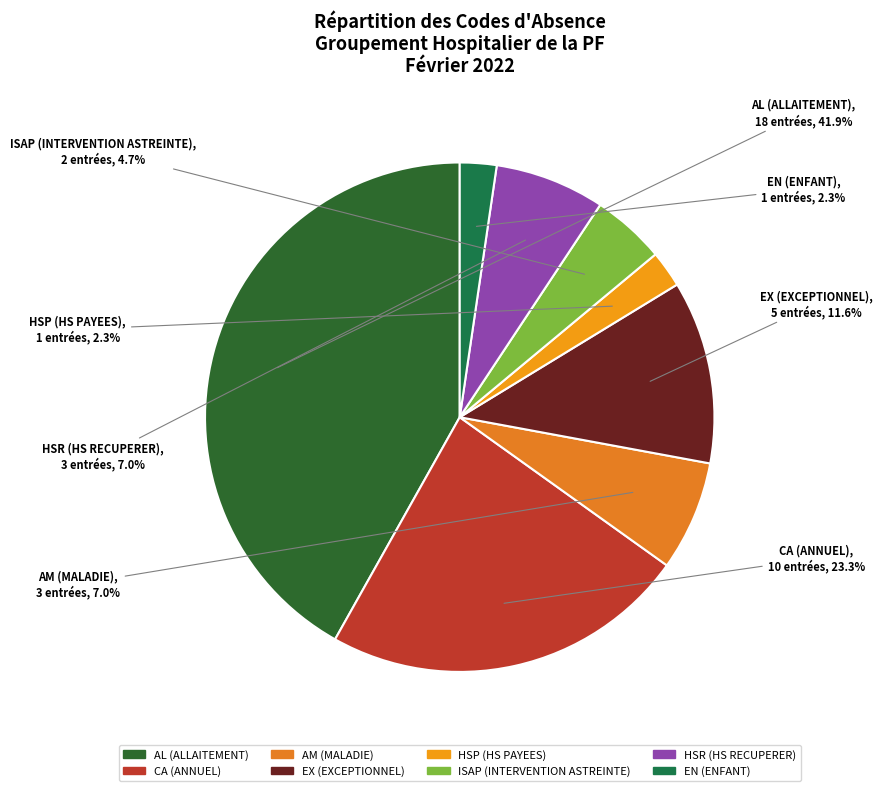

How many slices are in this pie chart?

8